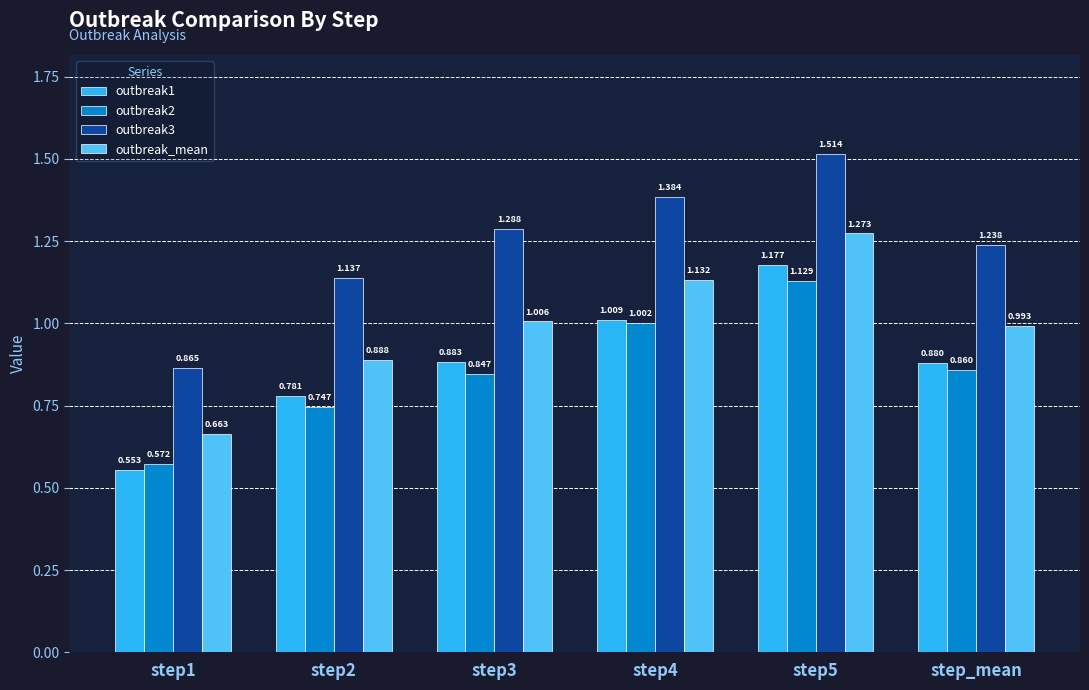

How many data points does each series have?

6